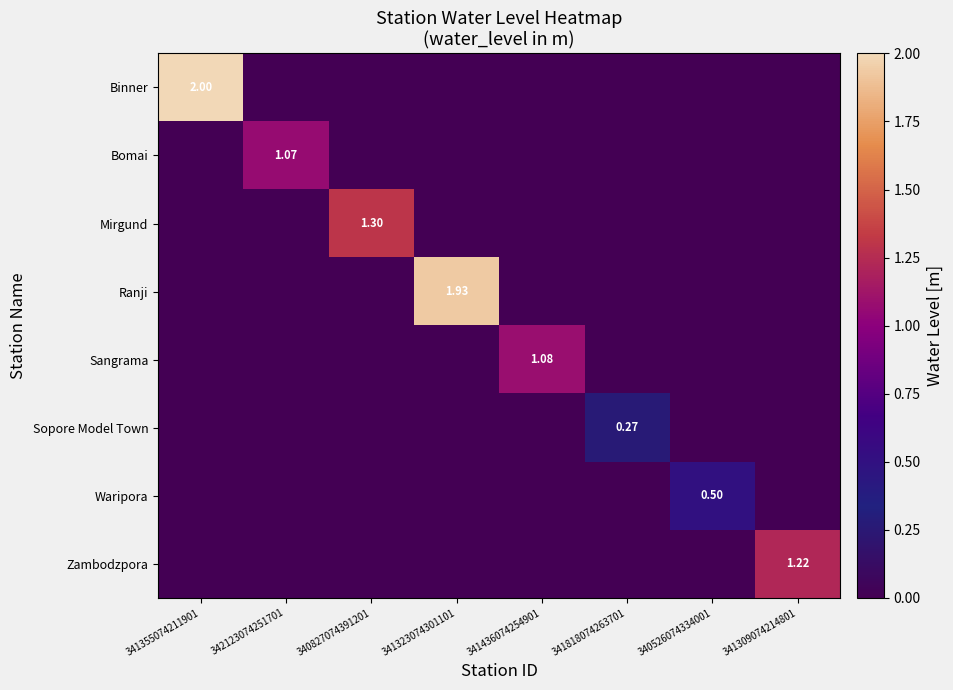

At how many categories does at least one series exceed 1?

6